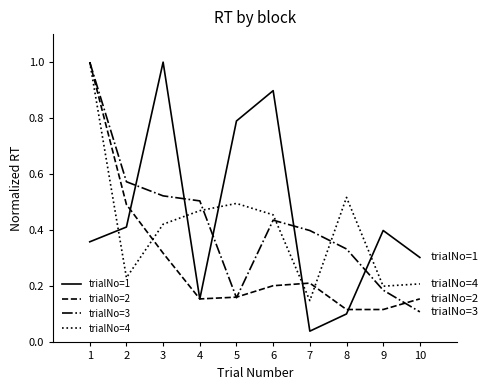

What value does the trialNo=1 series have at 3?

1.0